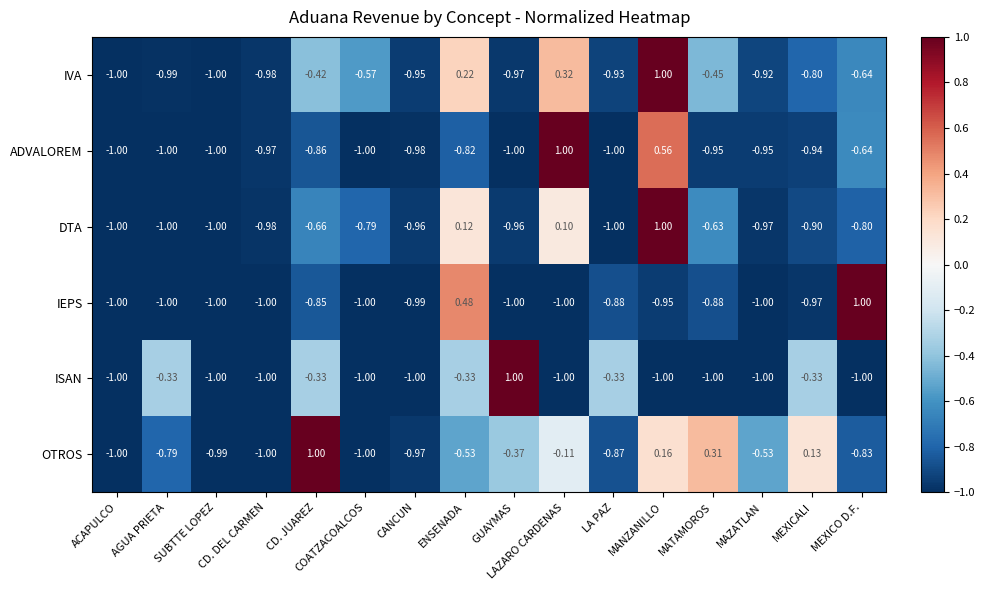

Which series has the largest total across all categories?

OTROS